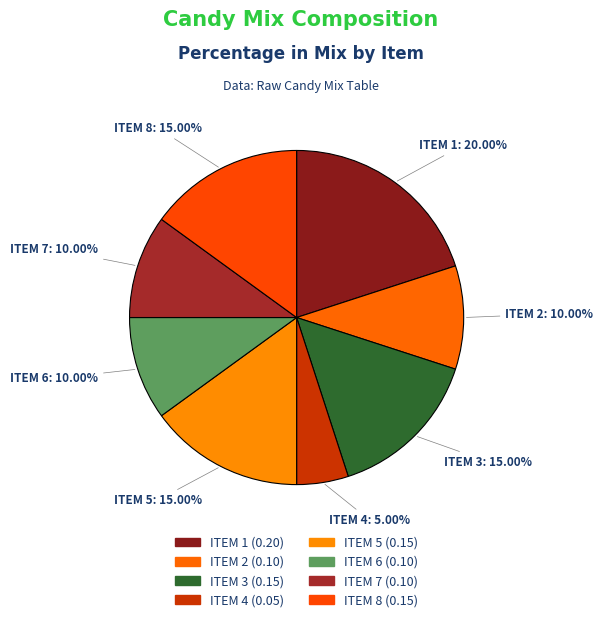

Count the number of slices in the pie.

8